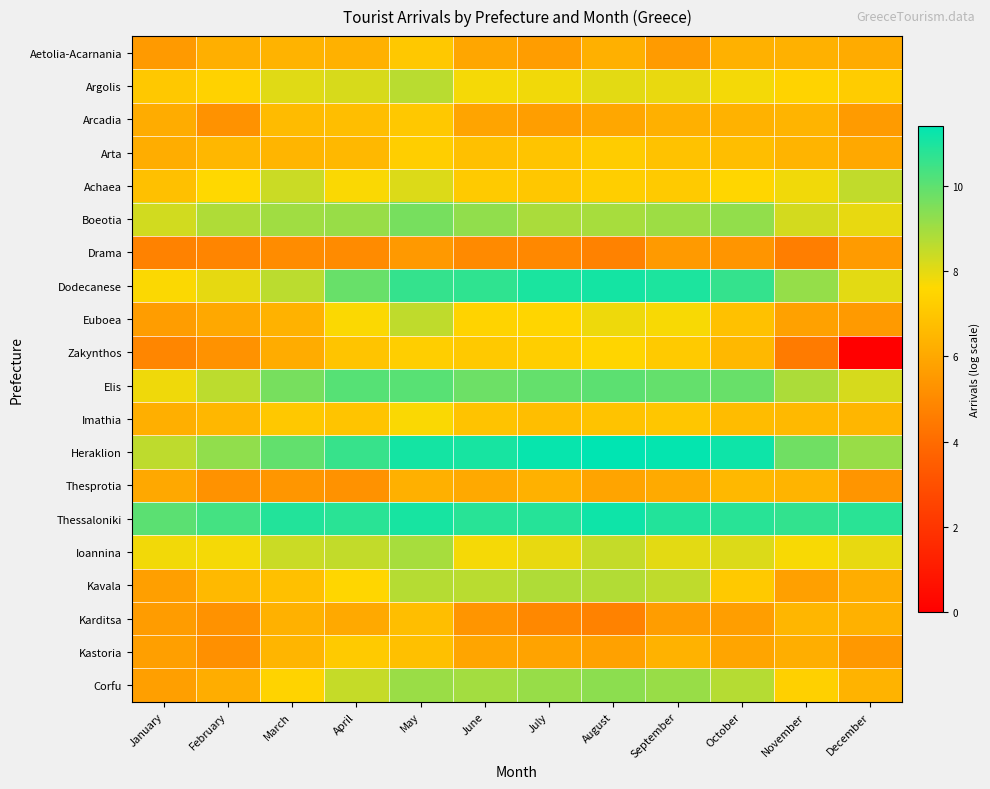

At how many categories does at least one series exceed 5?

12